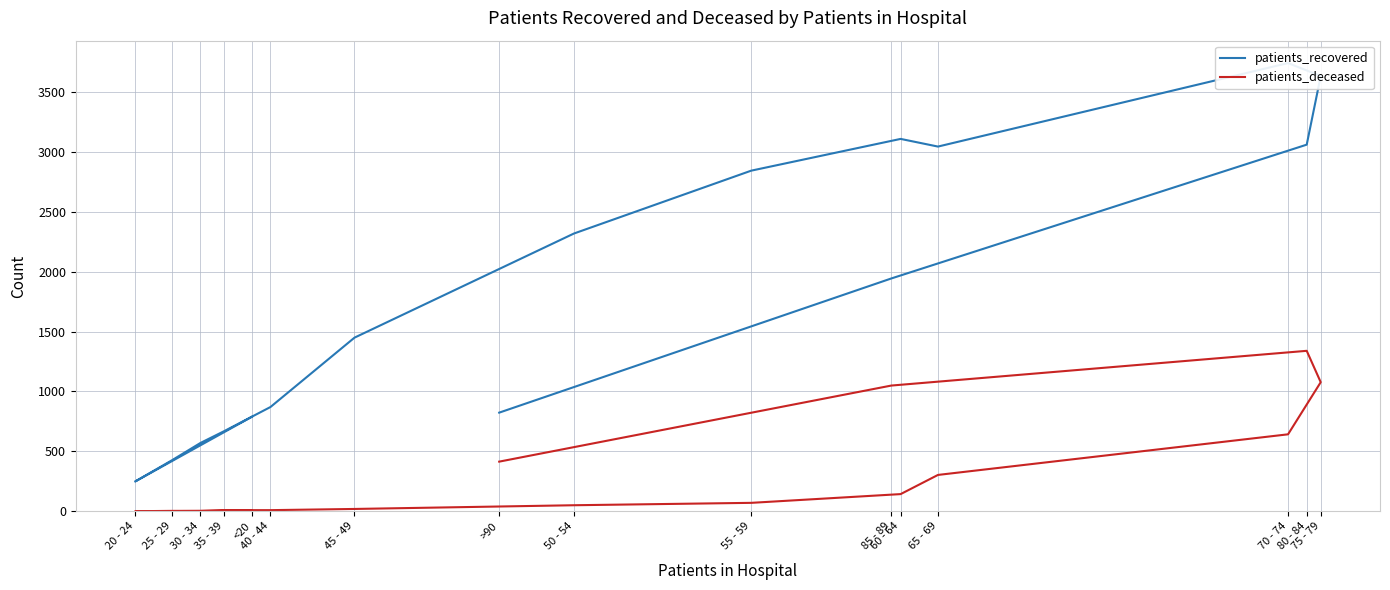

True or false: patients_deceased has more than 1 interior local peaks.

False